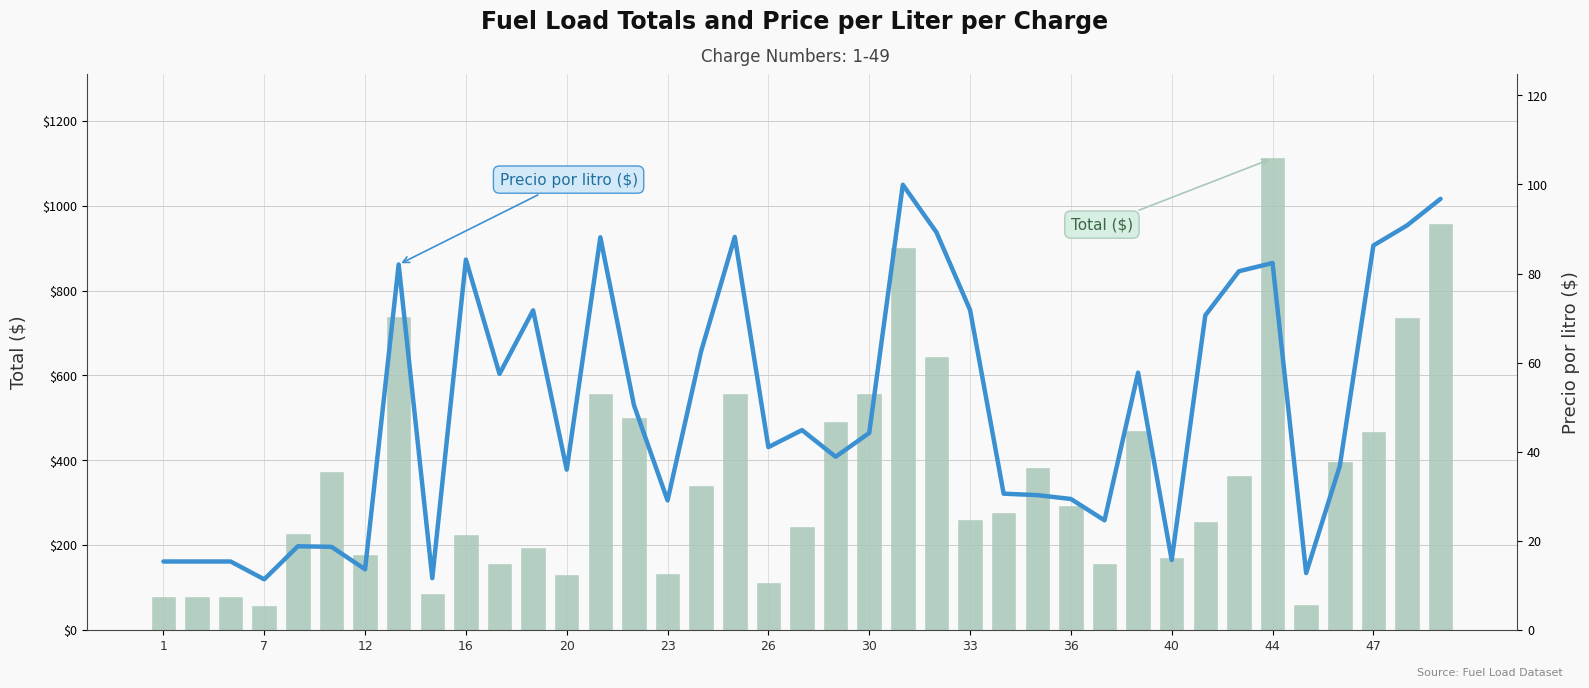

Is it true that Precio por litro ($) equals 131.6 at 38?

False